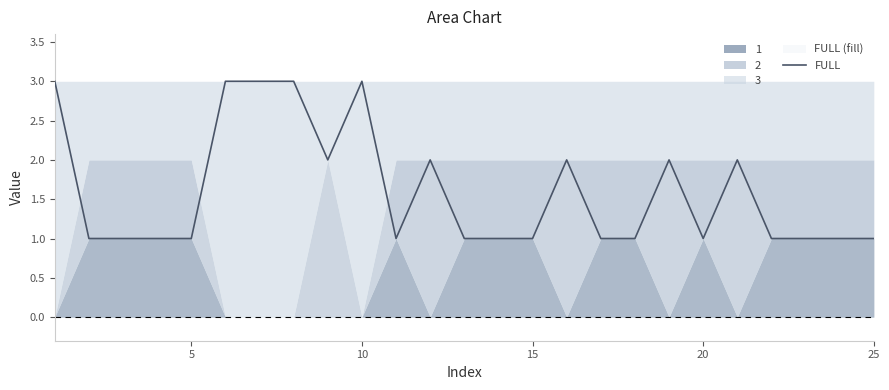

What is the minimum value shown in the chart?

1